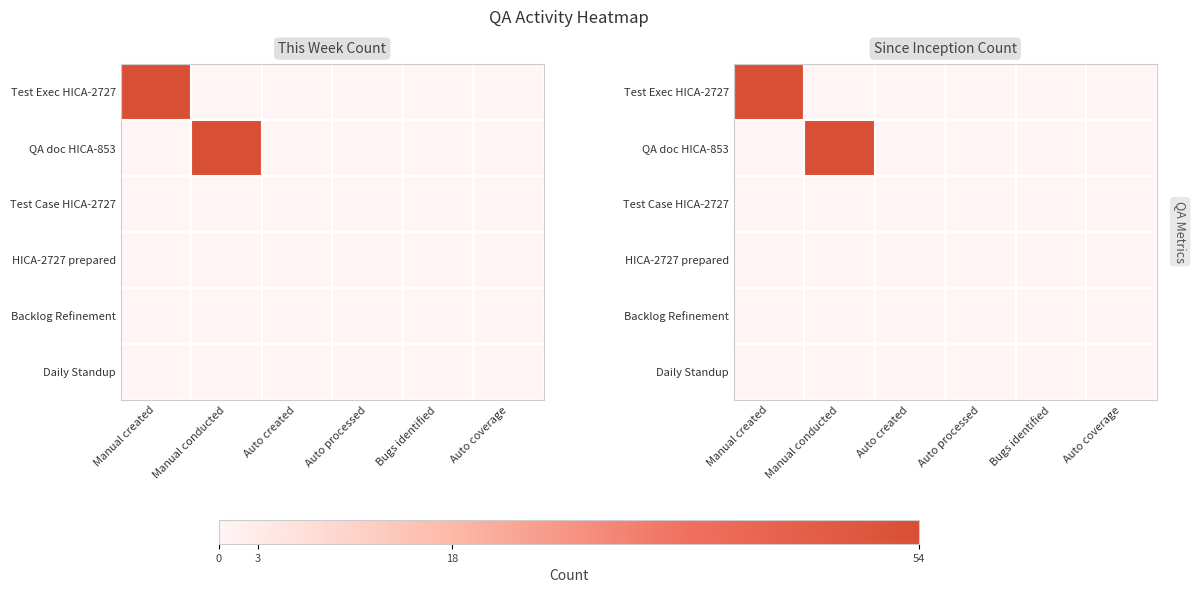

True or false: QA doc HICA-853 has a value of -24 at Auto coverage.

False